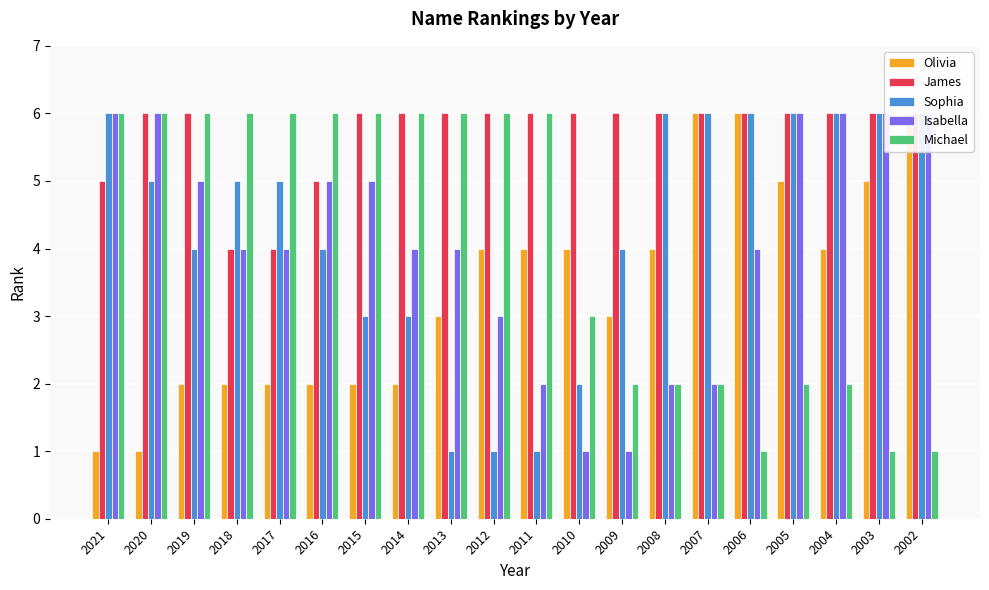

Between 2005 and 2003, which series saw the biggest shift?

Michael